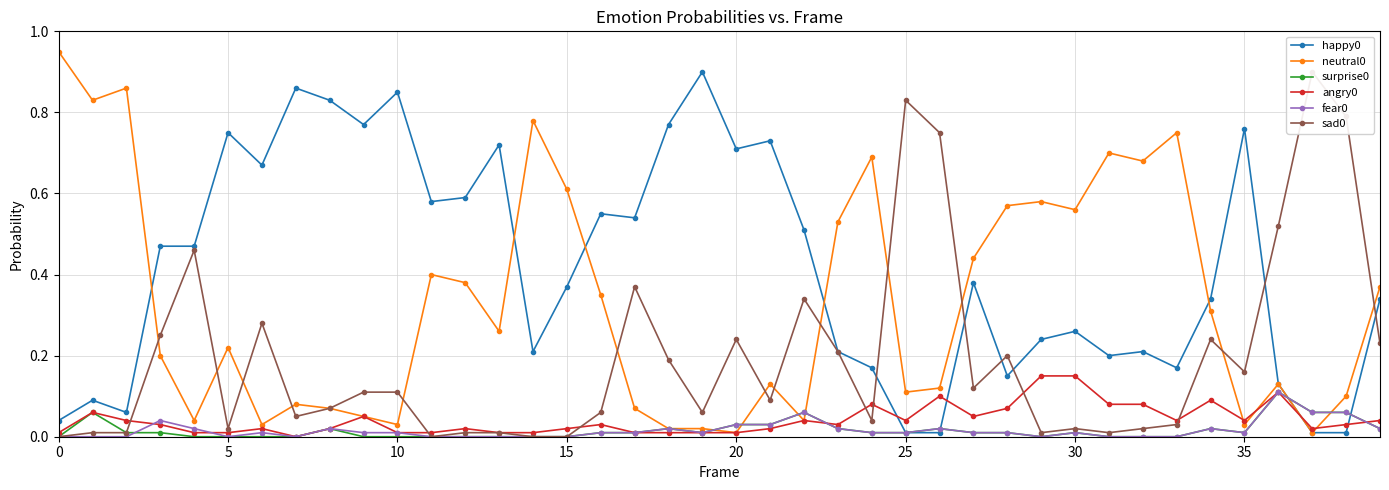

What are all the series names shown in the legend?

happy0, neutral0, surprise0, angry0, fear0, sad0